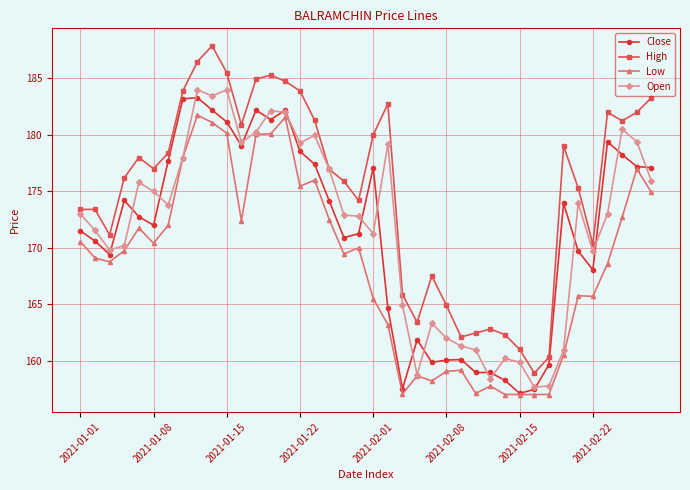

Count the number of data series in this chart.

4